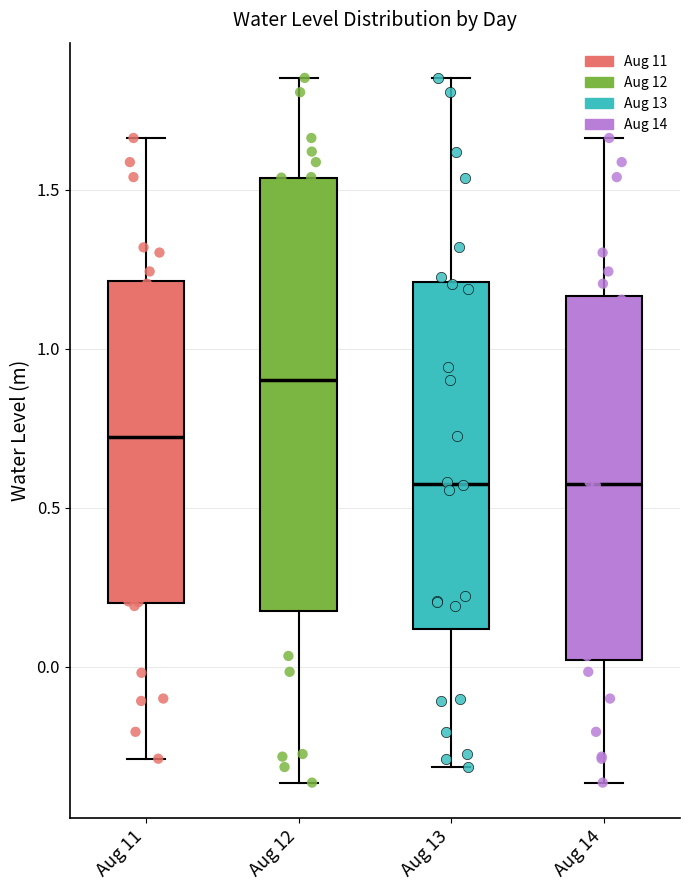

Which box has the highest median line?

Aug 12